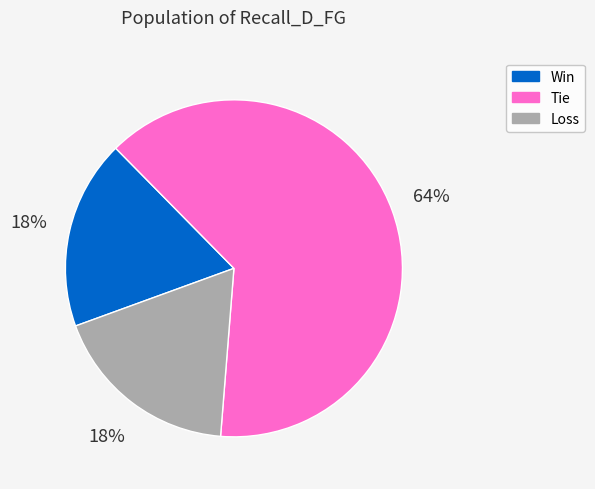

Approximately how many times larger is the value at Loss compared to Win?

1.0